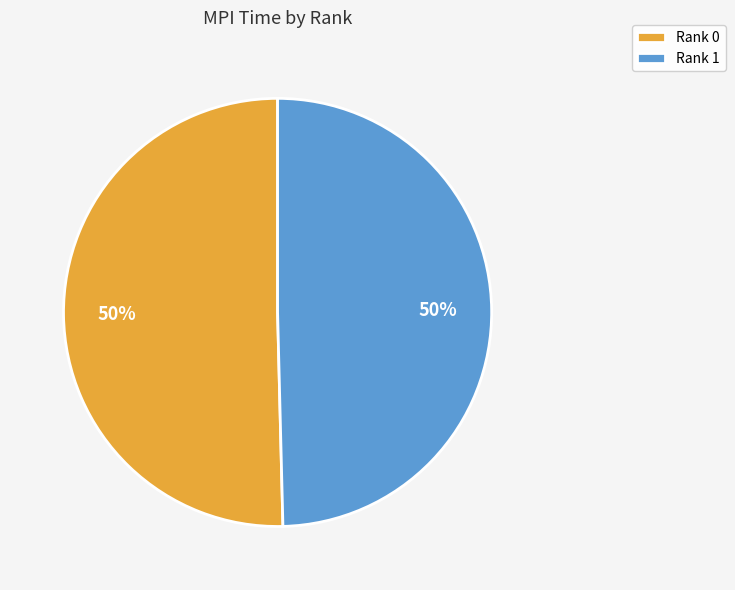

Do Rank 0 and Rank 1 together represent more than half of the pie?

Yes